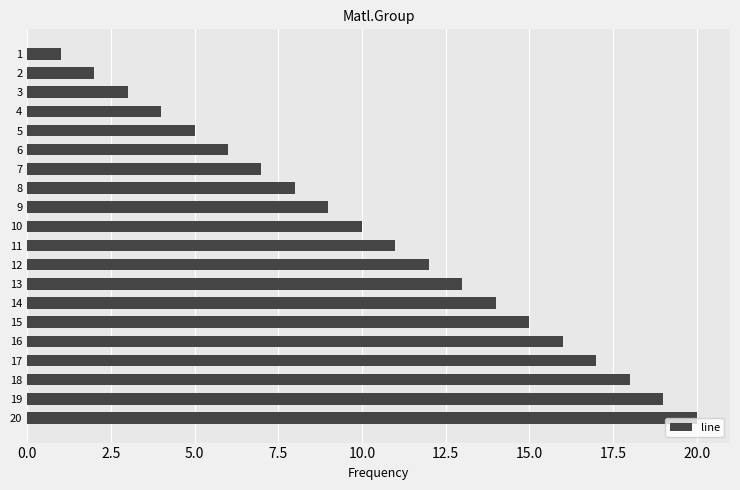

What is the difference between the second highest and second lowest values?

17